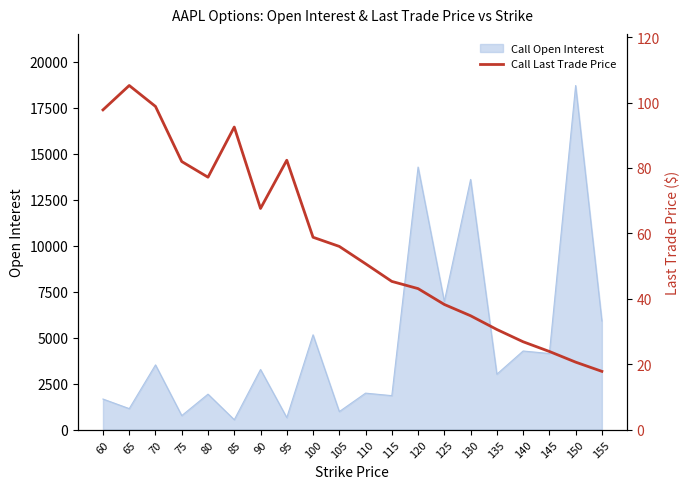

What is the value of the 6th point from the left?

92.5